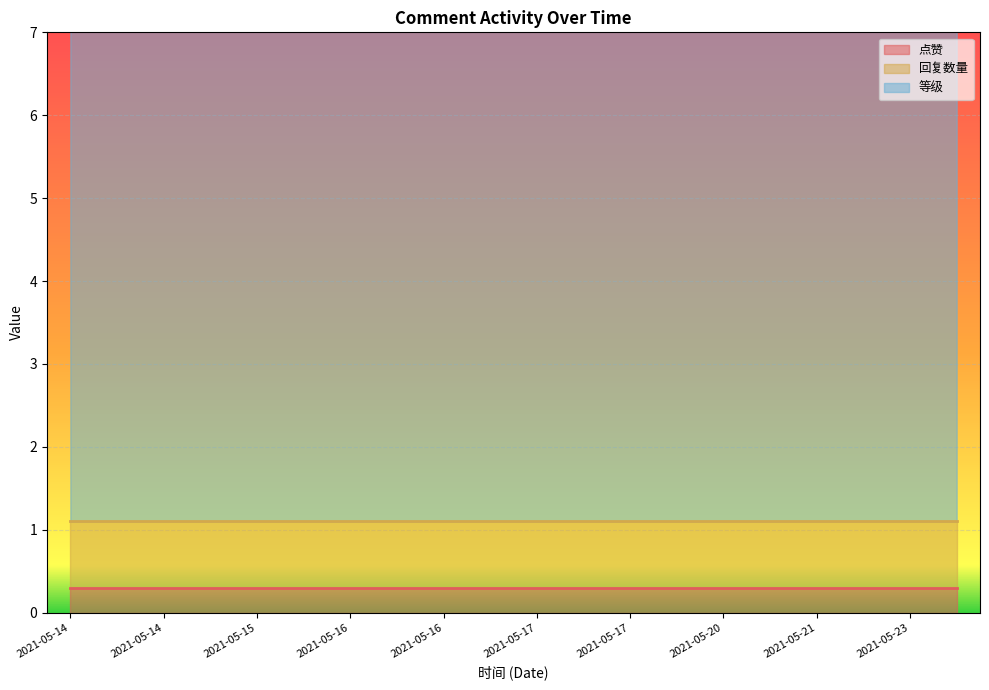

Rank the series at 2021-05-17 from lowest to highest value.

点赞, 回复数量, 等级